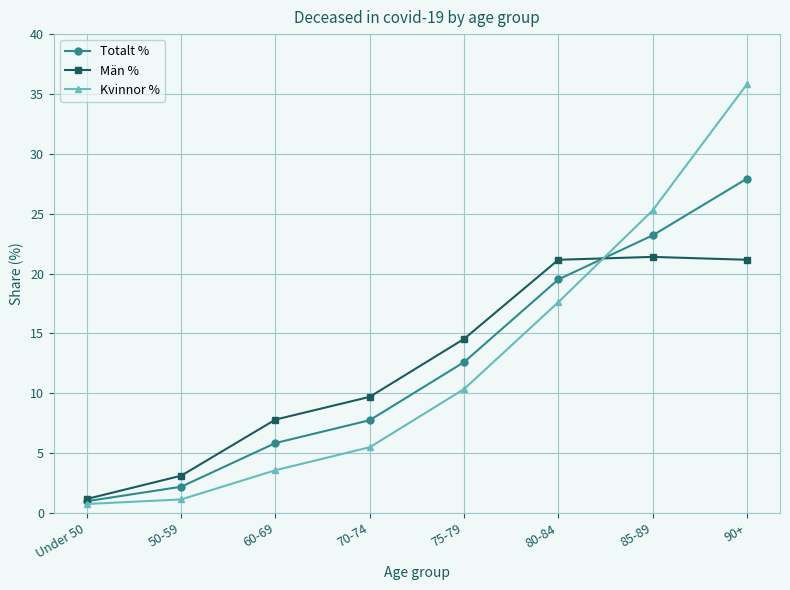

What is the difference between the maximum and second lowest values in the Totalt % series?

25.7